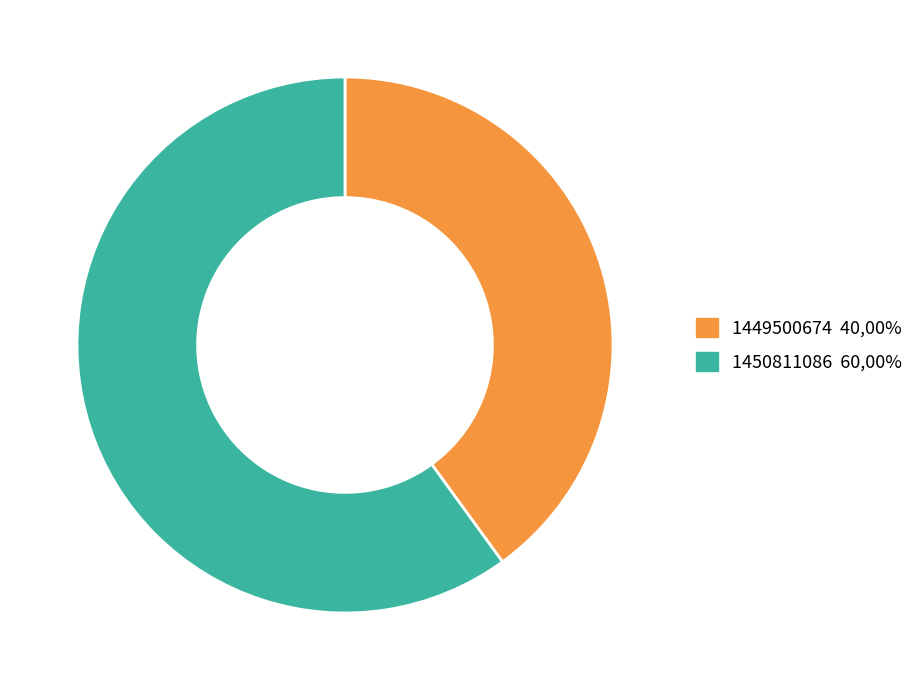

Is 1450811086 60,00% the majority of the pie?

Yes